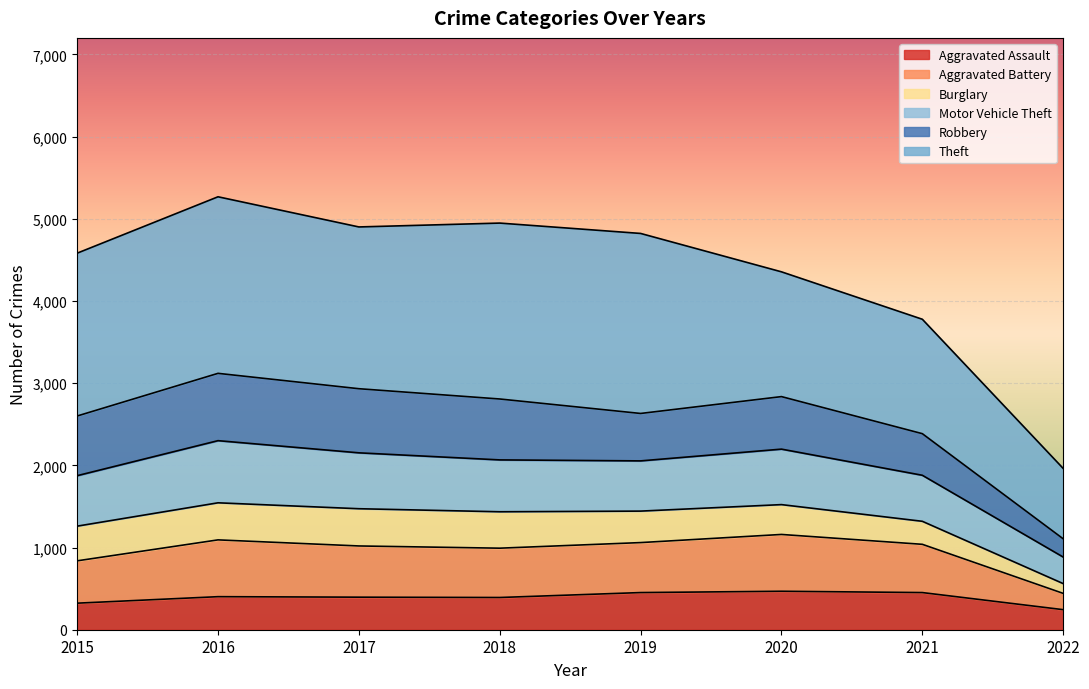

The value of Aggravated Assault at 2021 is 452. True or false?

True